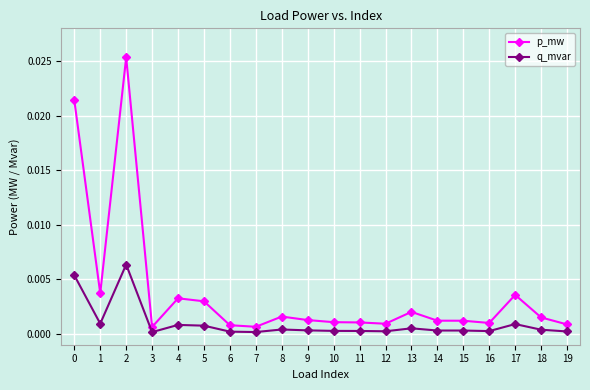

Which series has the widest spread of values?

p_mw